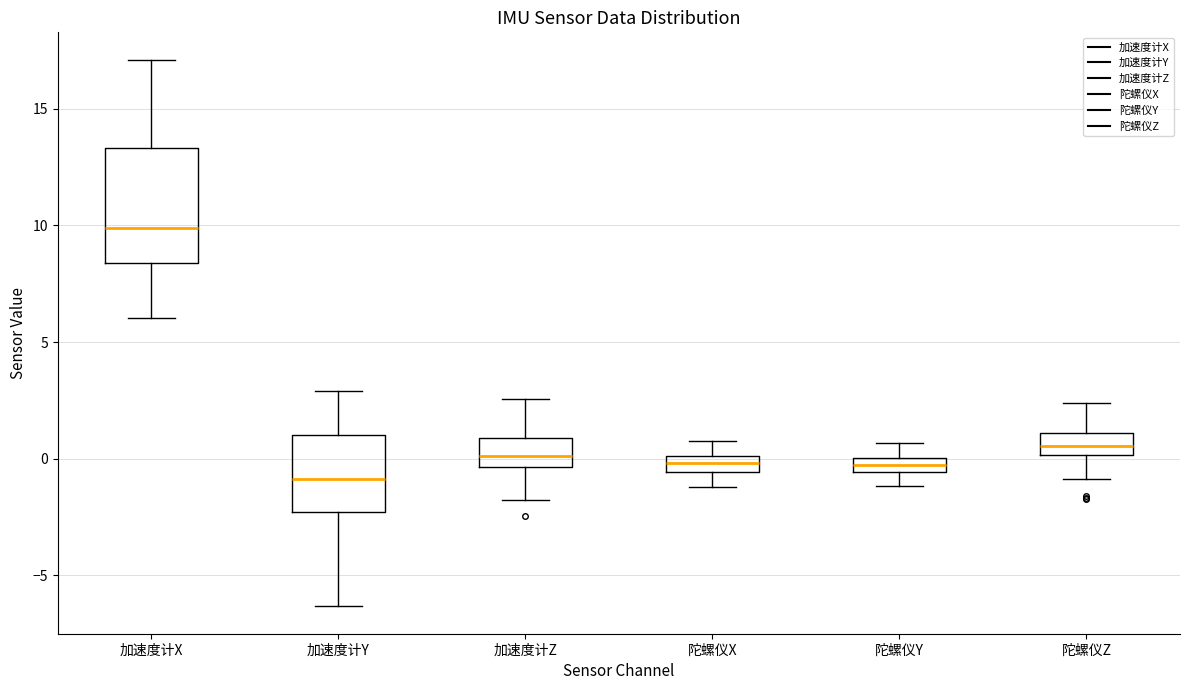

Which box's median line is the highest?

加速度计X